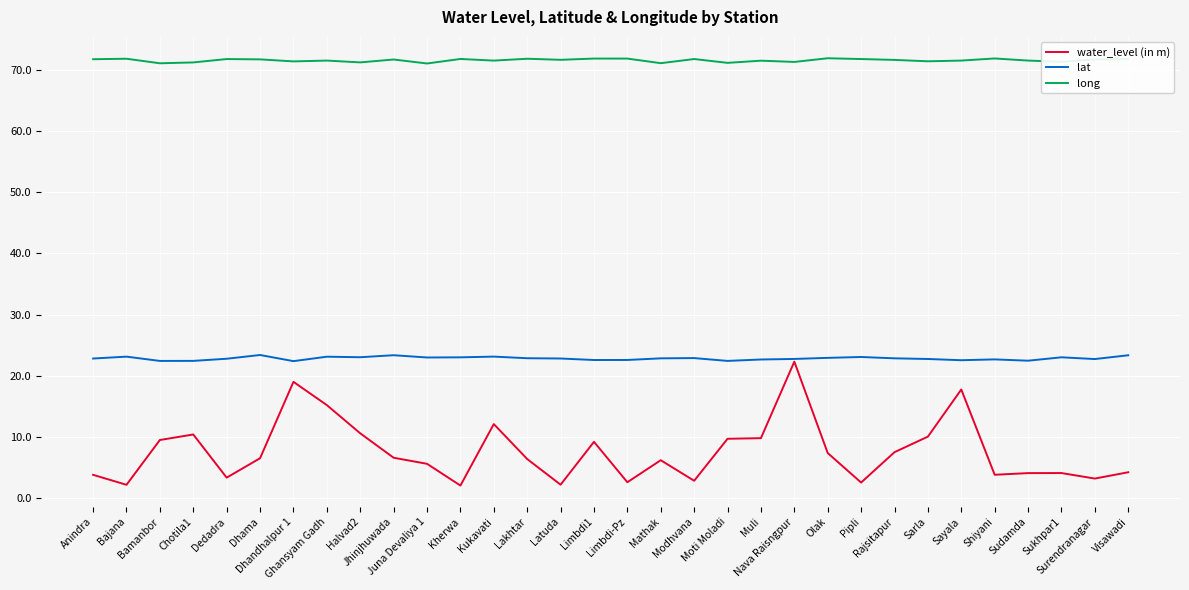

Which series has the widest spread of values?

water_level (in m)